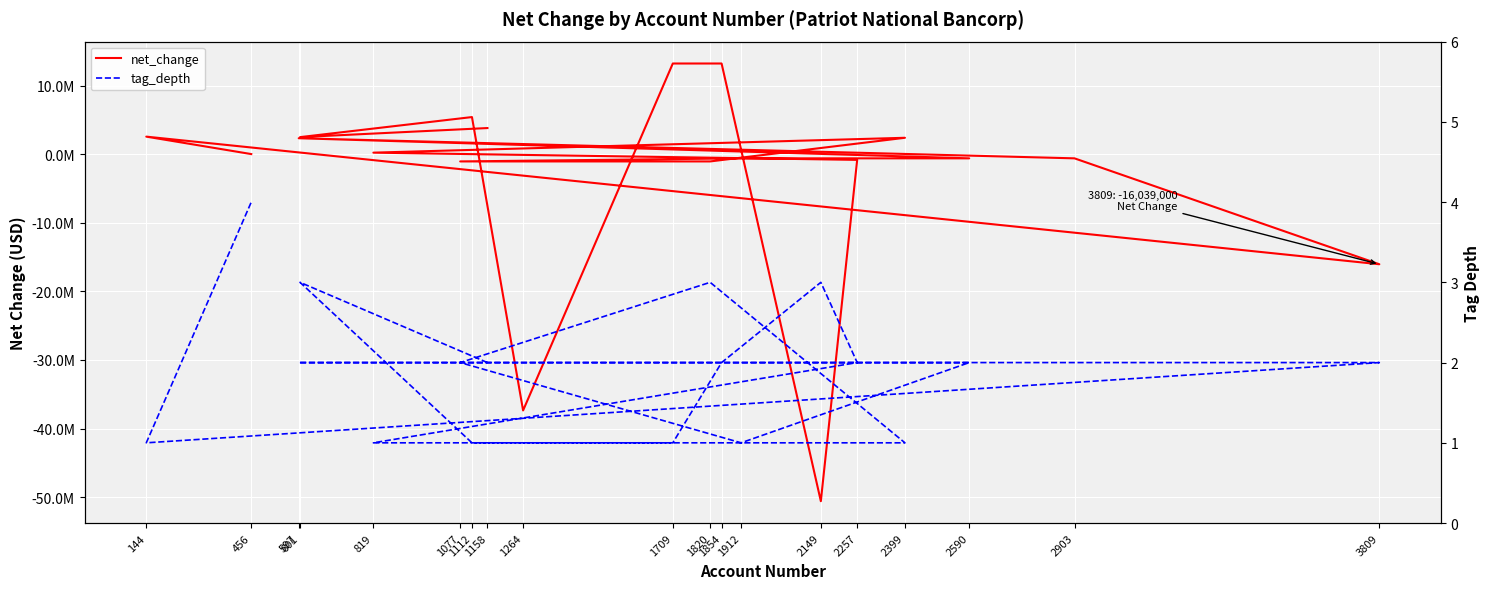

At which category does the chart reach its peak across all series?

1709